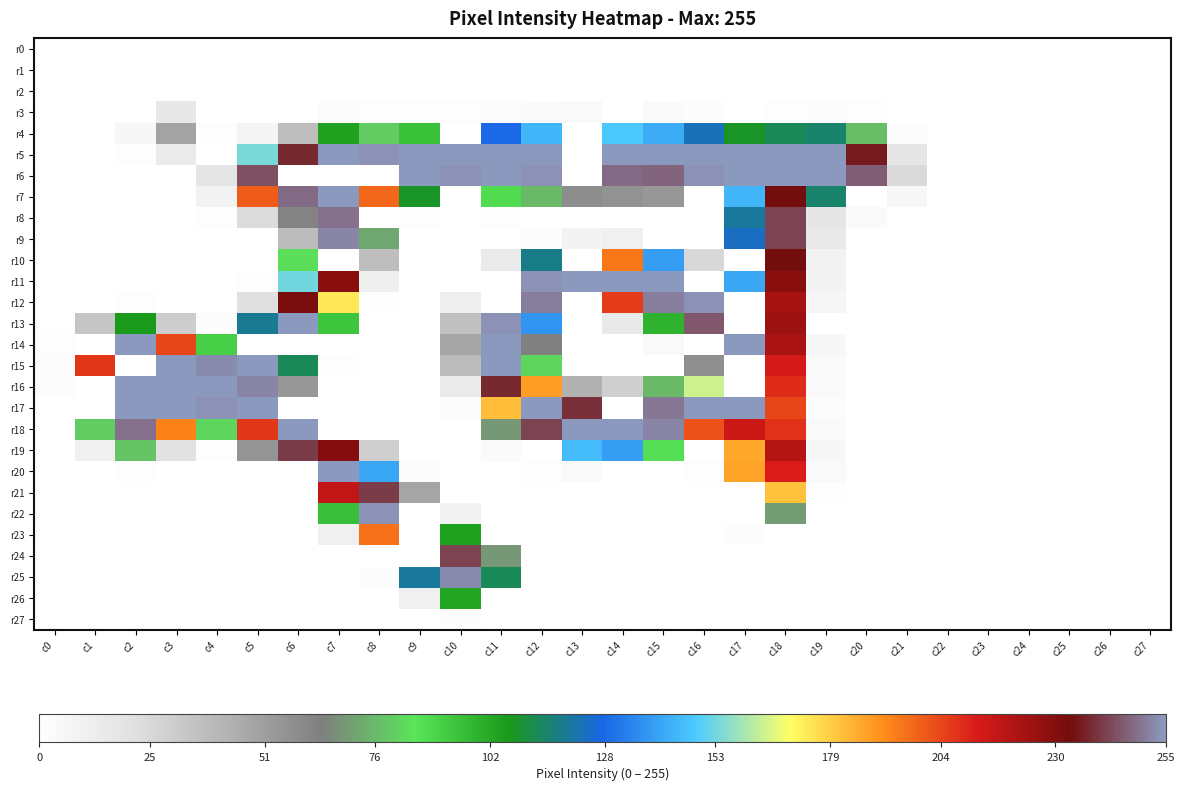

Between c3 and c13, which is larger?

c3